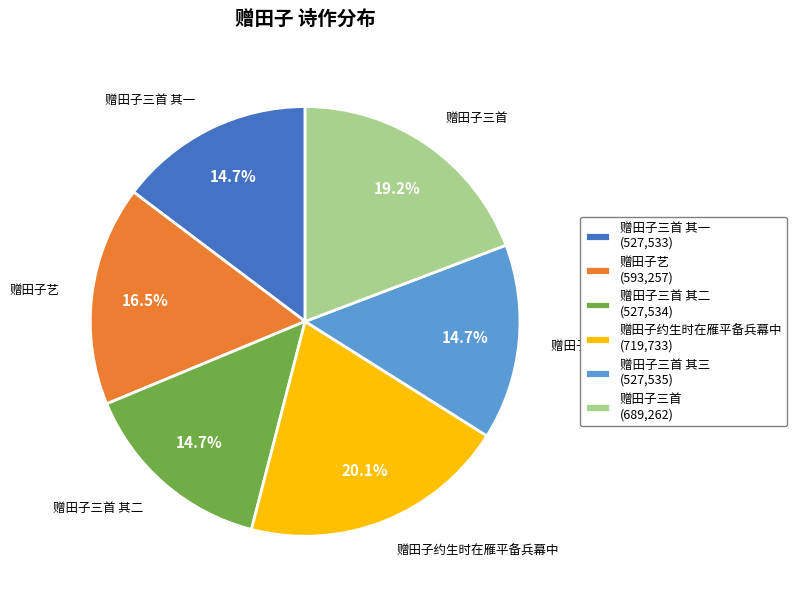

To the nearest percent, what is the difference between the largest and smallest slice percentages?

5%